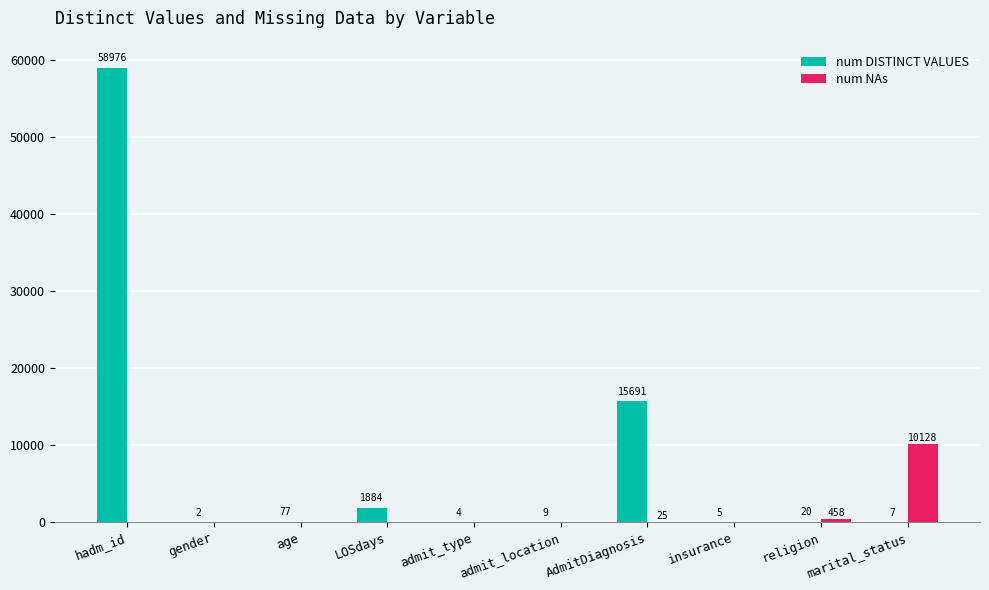

Which series has the largest range (max minus min)?

num DISTINCT VALUES